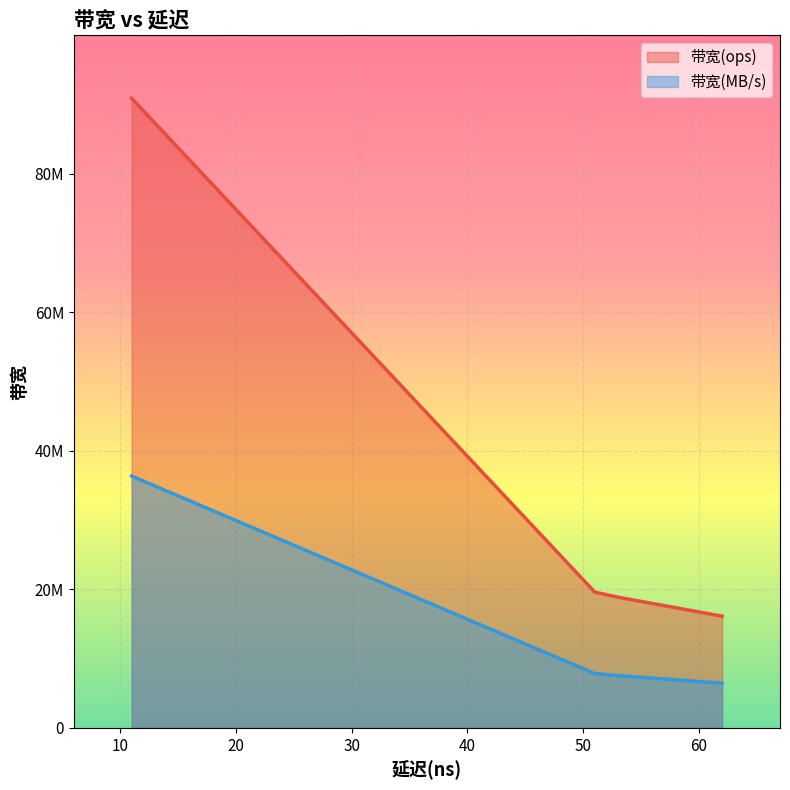

True or false: 带宽(ops) has a value of 19607843 at 51.

True